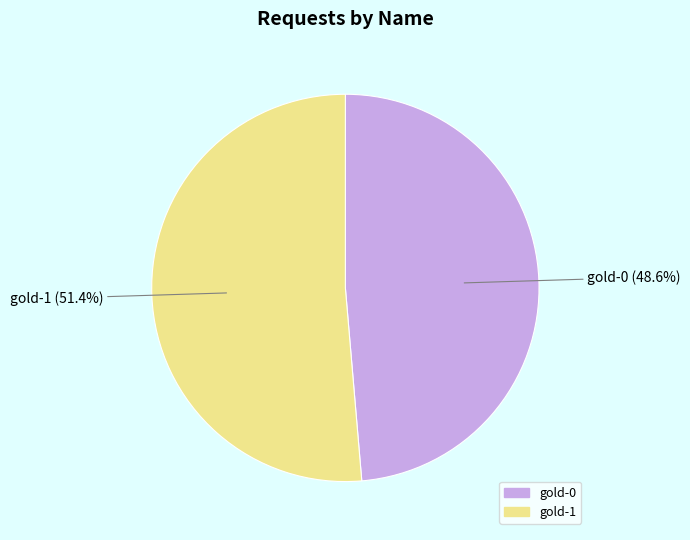

Which has a higher value, gold-0 or gold-1?

gold-1